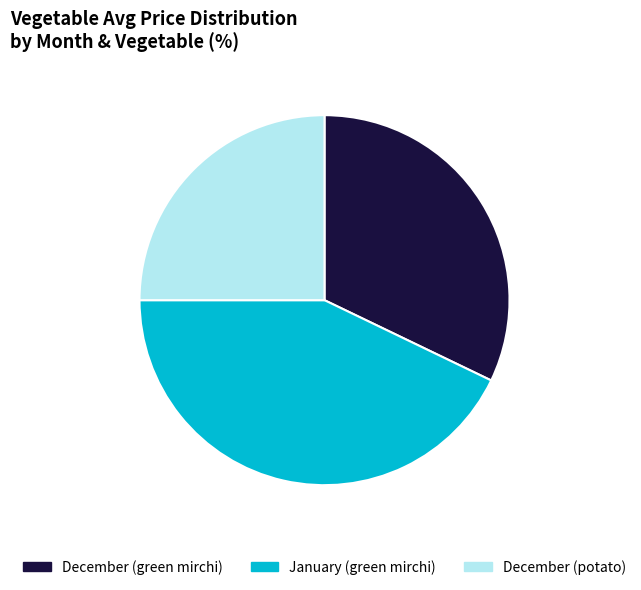

Is January (green mirchi) the majority of the pie?

No